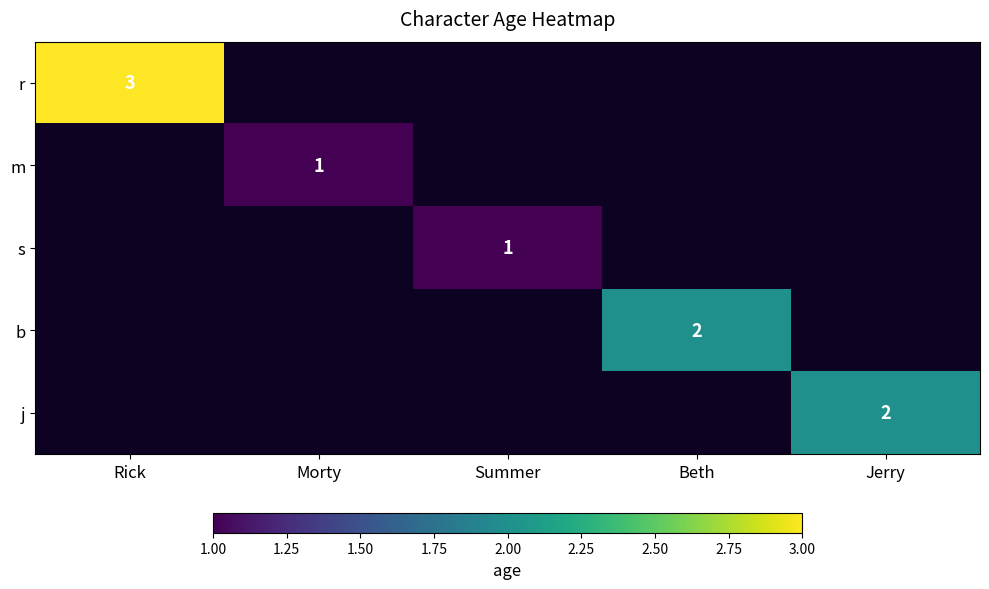

Which has a higher value, Summer or Beth?

Beth